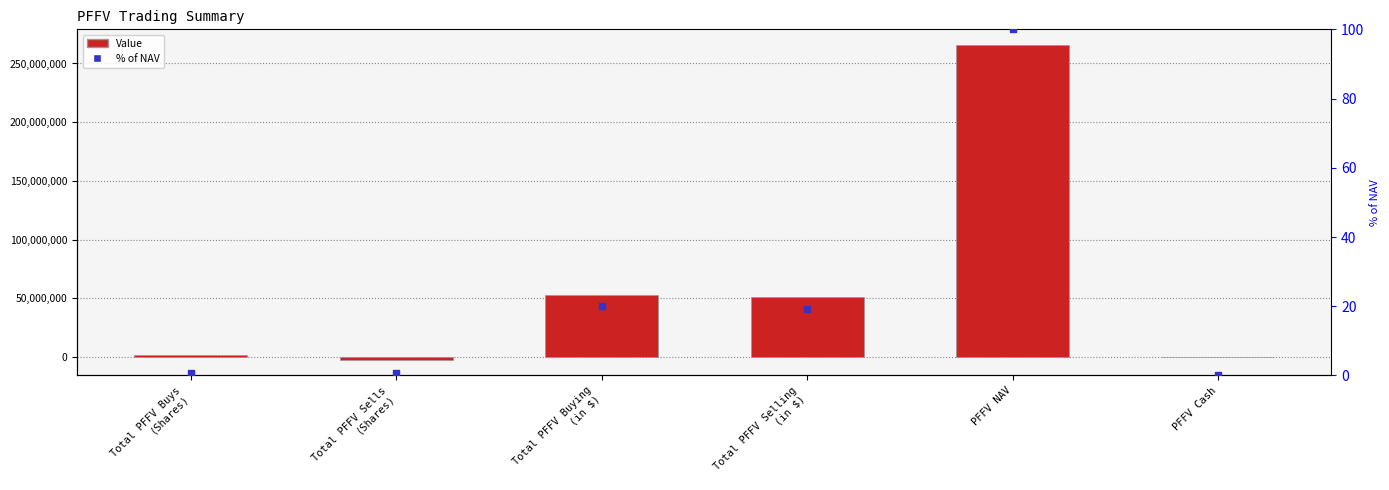

Is the value of Value at PFFV Cash greater than the value of % of NAV at Total PFFV Sells
(Shares)?

No